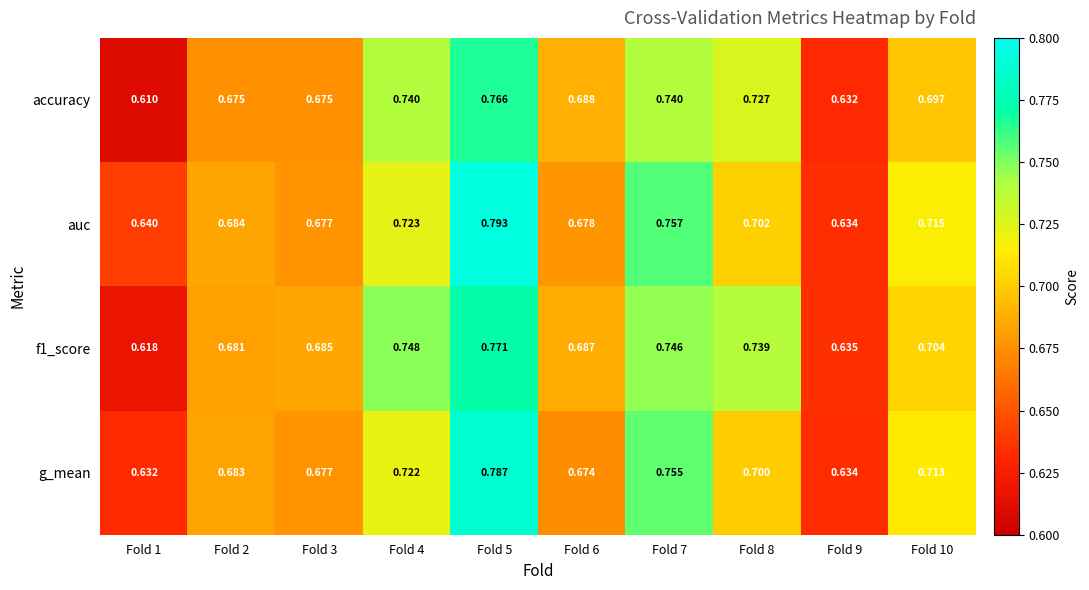

Is the value of auc at Fold 10 greater than the value of f1_score at Fold 3?

Yes